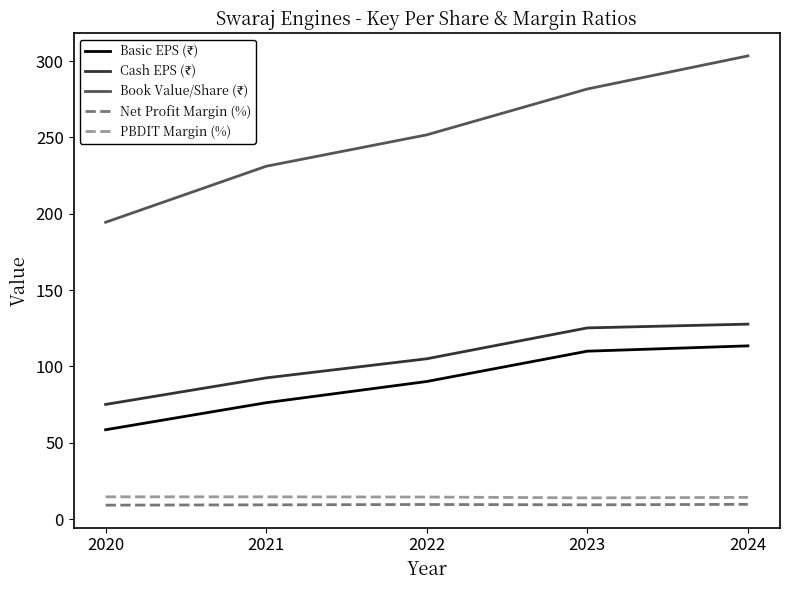

Read the Net Profit Margin (%) value at 2024.

9.7